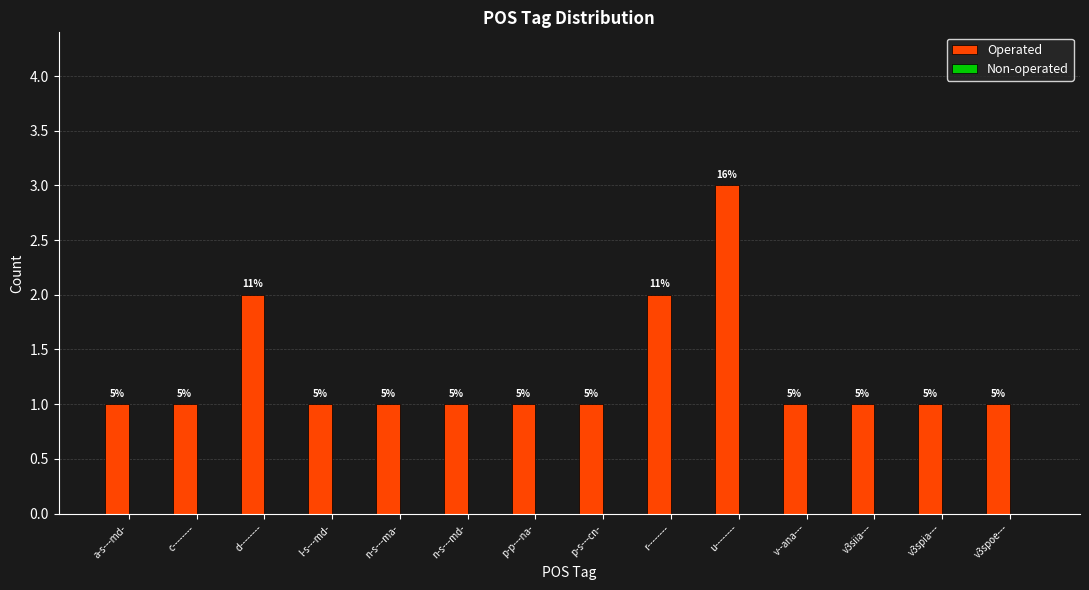

How many bars are there in total?

14